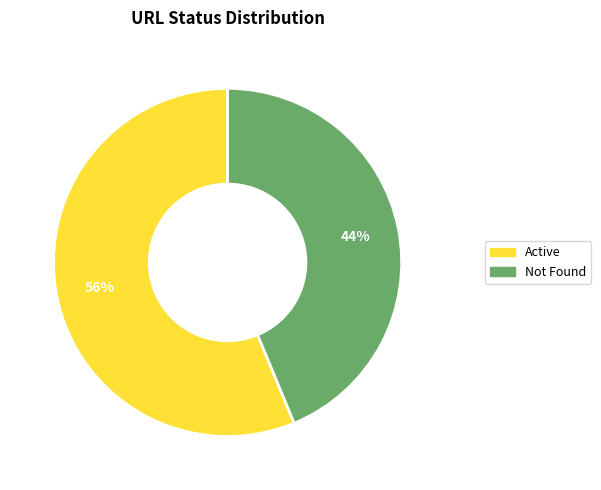

To the nearest percent, what is the combined percentage of Not Found and Active?

100%